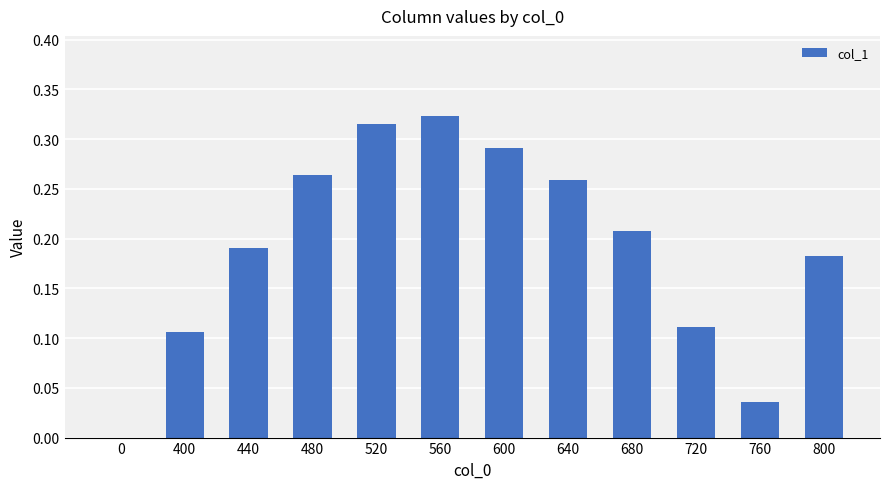

Is it true that the value at 560 is 0.6?

False